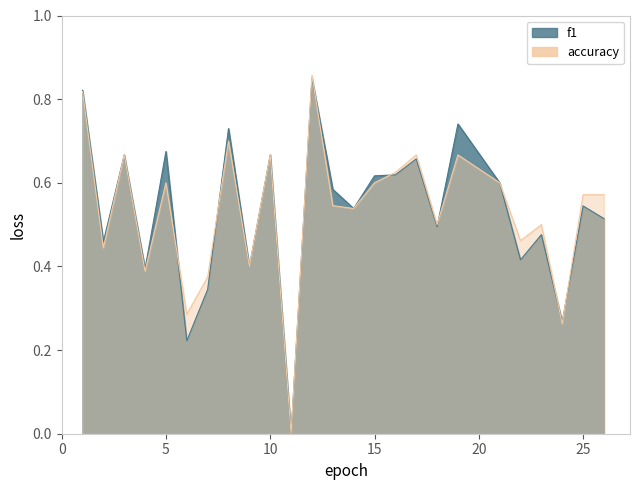

In accuracy, how many points are lower than both neighbors (excluding endpoints)?

9